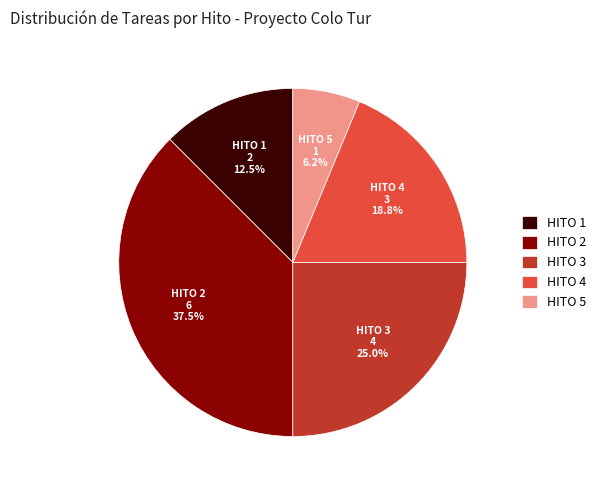

Which category has the smallest portion of the pie?

HITO 5